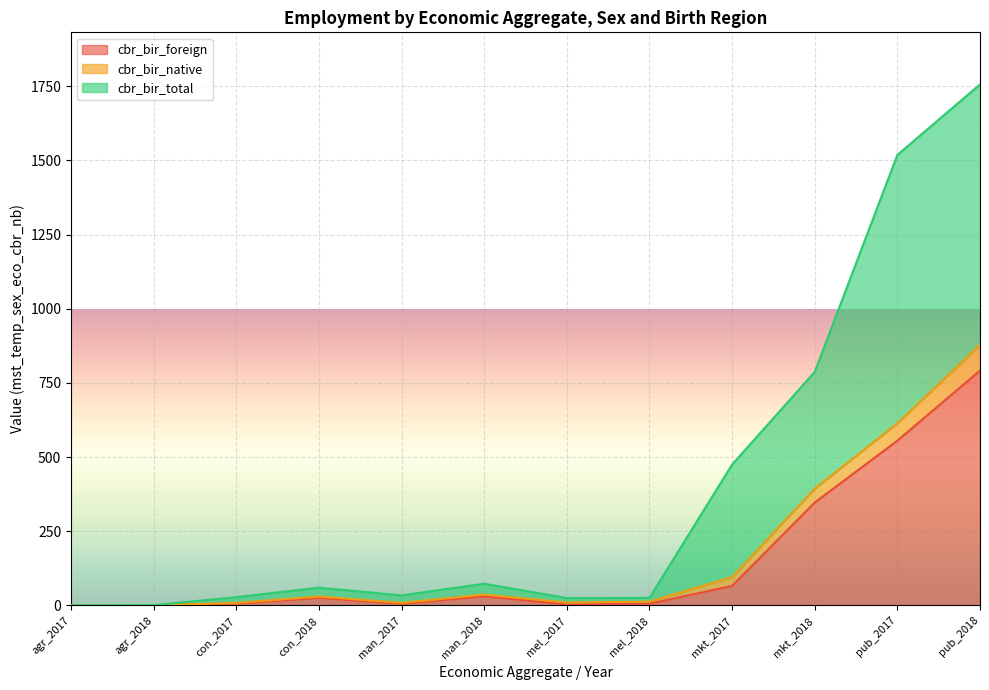

What is the value of the cbr_bir_foreign point at the 8th from the left?

5.6